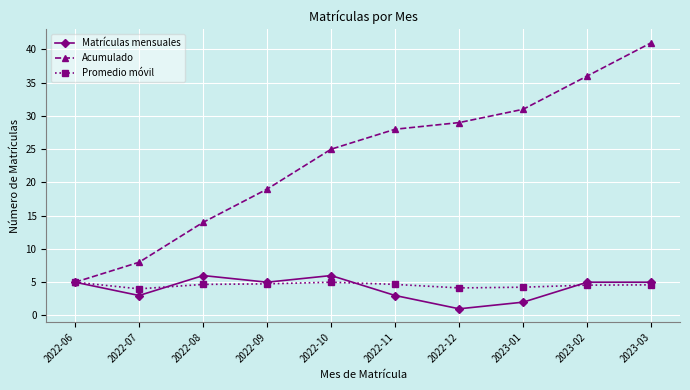

How many series are shown in this chart?

3